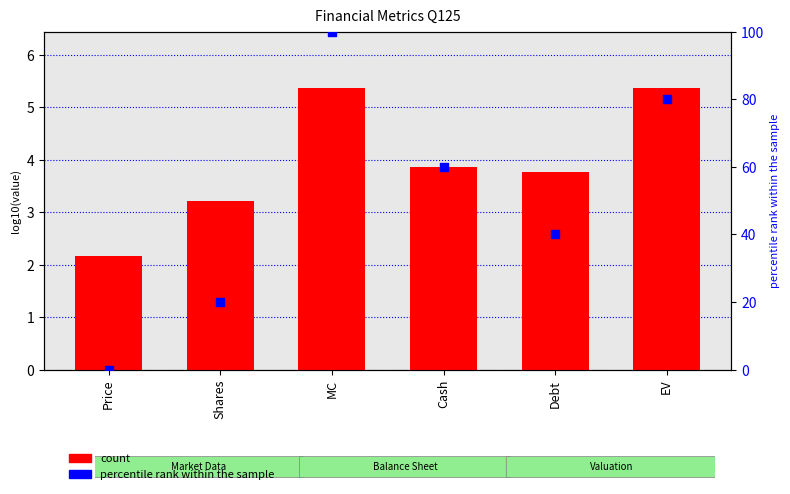

Which series contains the lowest Y value?

percentile rank within the sample